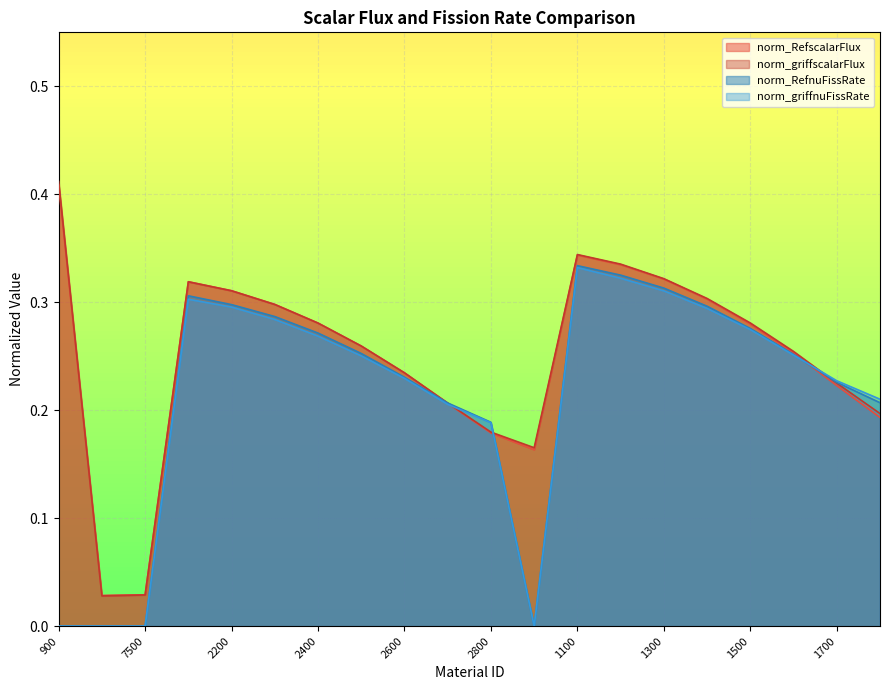

True or false: norm_RefscalarFlux has more than 0 points higher than both neighbors.

True